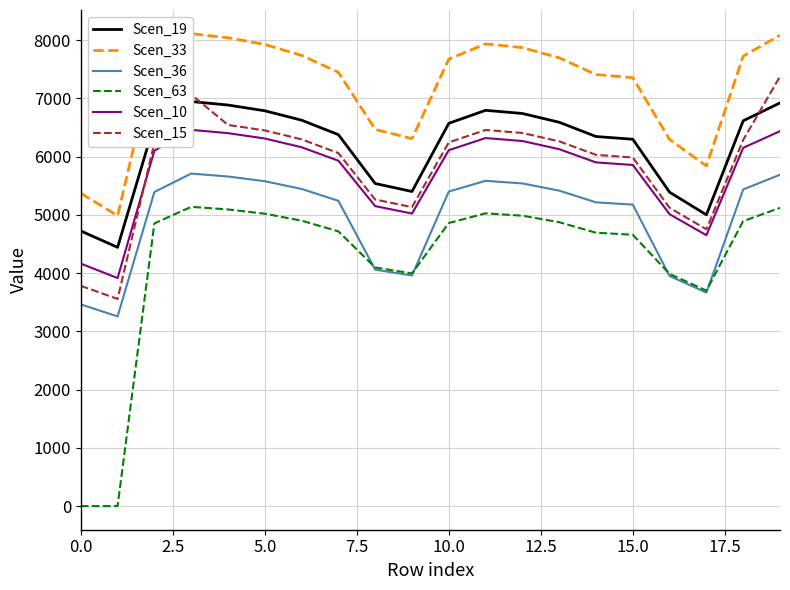

What is the lowest value of the Scen_15 series?

3556.1